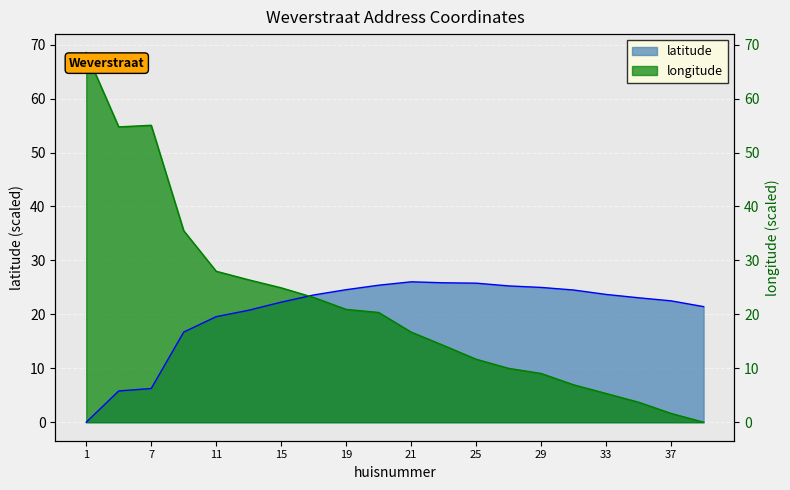

At which label is longitude closest to 34?

9